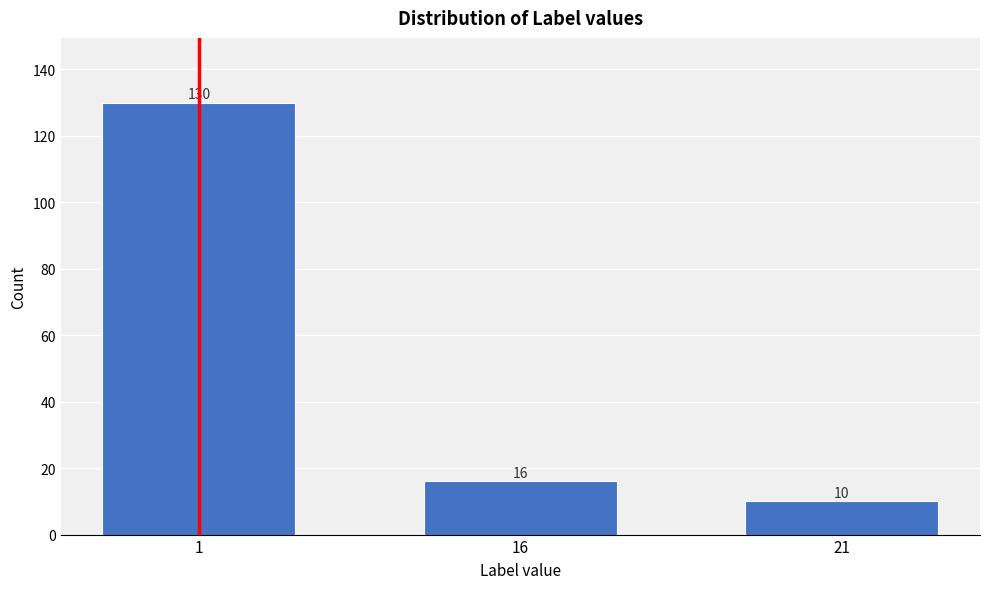

Reading right to left, extract all data points from this chart.

21=10	16=16	1=130